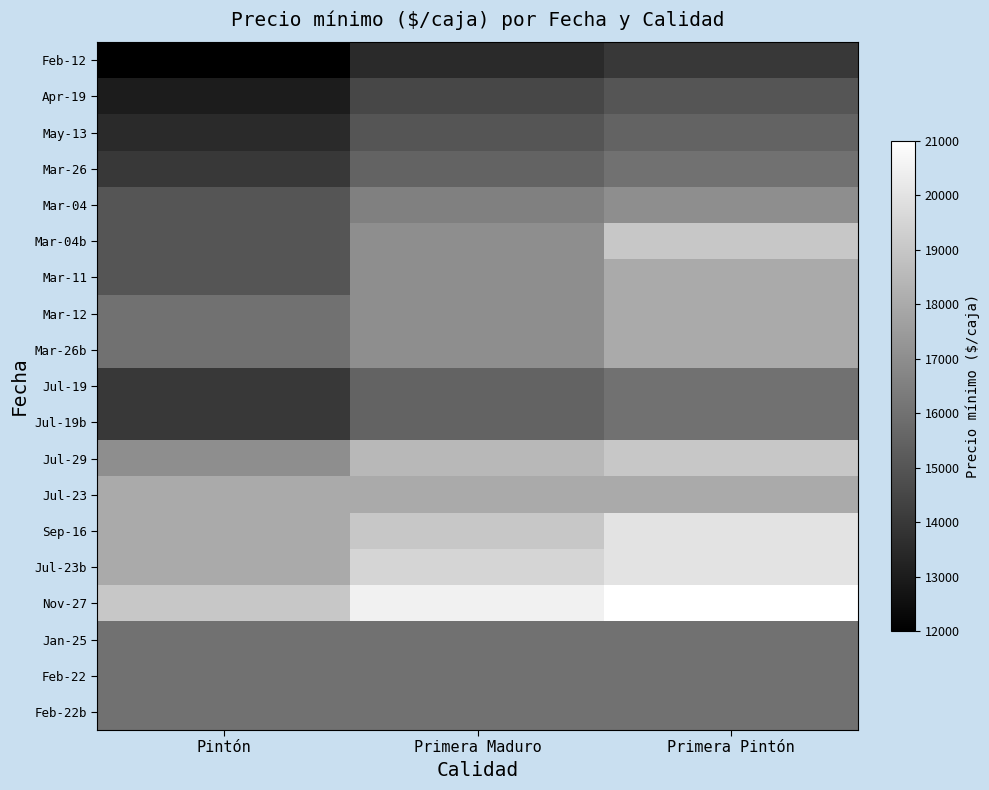

Reading left to right, list all the values displayed in this chart.

Feb-12: Pintón=12000	Primera Maduro=13500	Primera Pintón=14000
Apr-19: Pintón=13000	Primera Maduro=14500	Primera Pintón=15000
May-13: Pintón=13500	Primera Maduro=15000	Primera Pintón=15500
Mar-26: Pintón=14000	Primera Maduro=15500	Primera Pintón=16000
Mar-04: Pintón=15000	Primera Maduro=16500	Primera Pintón=17000
Mar-04b: Pintón=15000	Primera Maduro=17000	Primera Pintón=19000
Mar-11: Pintón=15000	Primera Maduro=17000	Primera Pintón=18000
Mar-12: Pintón=16000	Primera Maduro=17000	Primera Pintón=18000
Mar-26b: Pintón=16000	Primera Maduro=17000	Primera Pintón=18000
Jul-19: Pintón=14000	Primera Maduro=15500	Primera Pintón=16000
Jul-19b: Pintón=14000	Primera Maduro=15500	Primera Pintón=16000
Jul-29: Pintón=17000	Primera Maduro=18500	Primera Pintón=19000
Jul-23: Pintón=18000	Primera Maduro=18000	Primera Pintón=18000
Sep-16: Pintón=18000	Primera Maduro=19000	Primera Pintón=20000
Jul-23b: Pintón=18000	Primera Maduro=19500	Primera Pintón=20000
Nov-27: Pintón=19000	Primera Maduro=20500	Primera Pintón=21000
Jan-25: Pintón=16000	Primera Maduro=16000	Primera Pintón=16000
Feb-22: Pintón=16000	Primera Maduro=16000	Primera Pintón=16000
Feb-22b: Pintón=16000	Primera Maduro=16000	Primera Pintón=16000